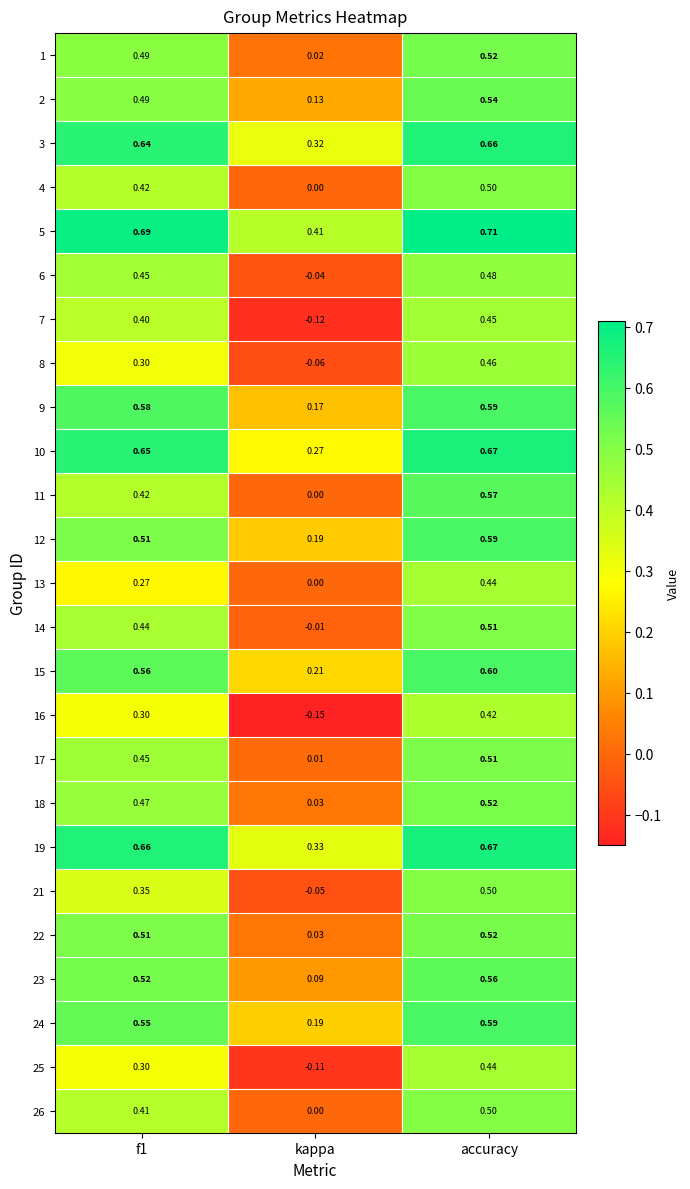

Which category has the lowest value across all series?

kappa